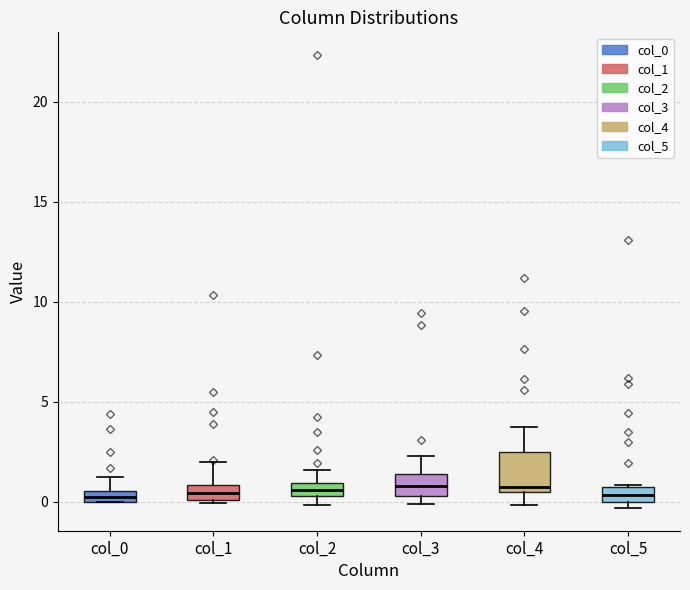

Which box is the tallest, from its lower edge to its upper edge?

col_4